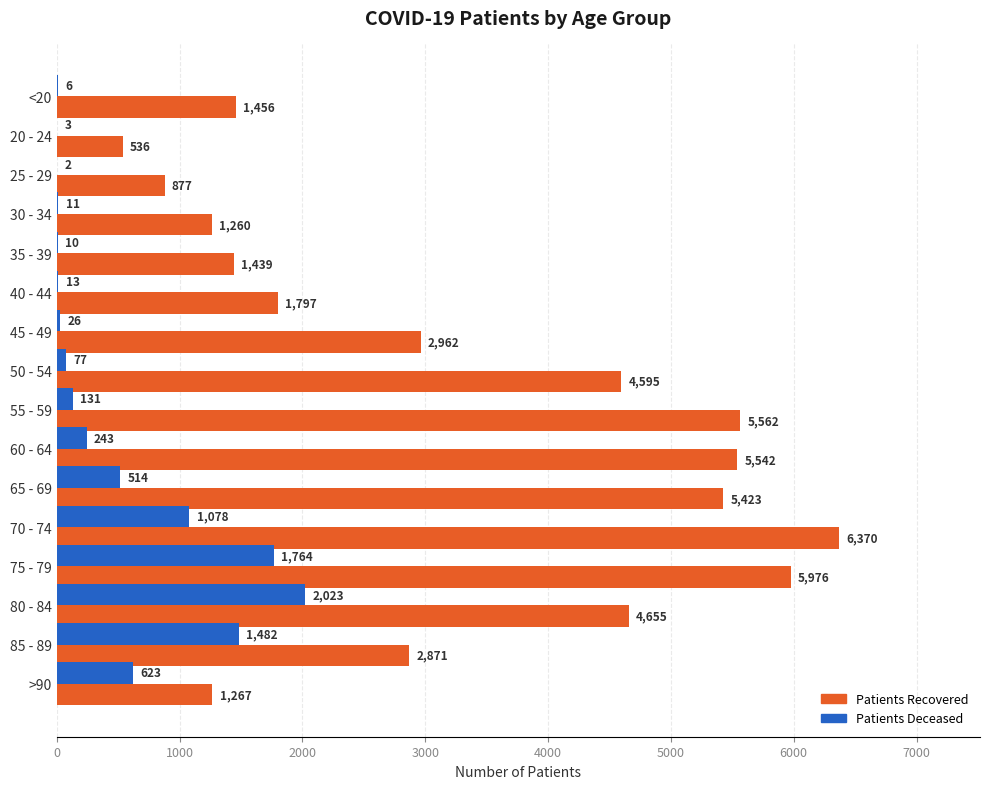

At which category is the sum across all series the highest?

75 - 79